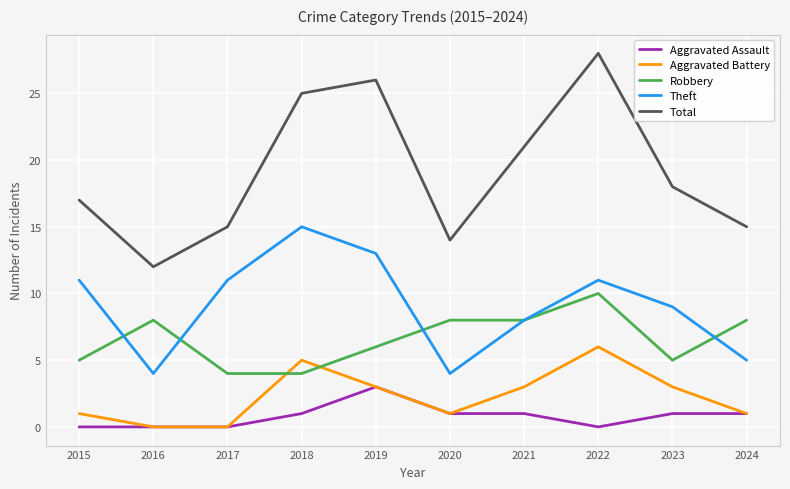

True or false: Theft and Robbery cross at least once.

True